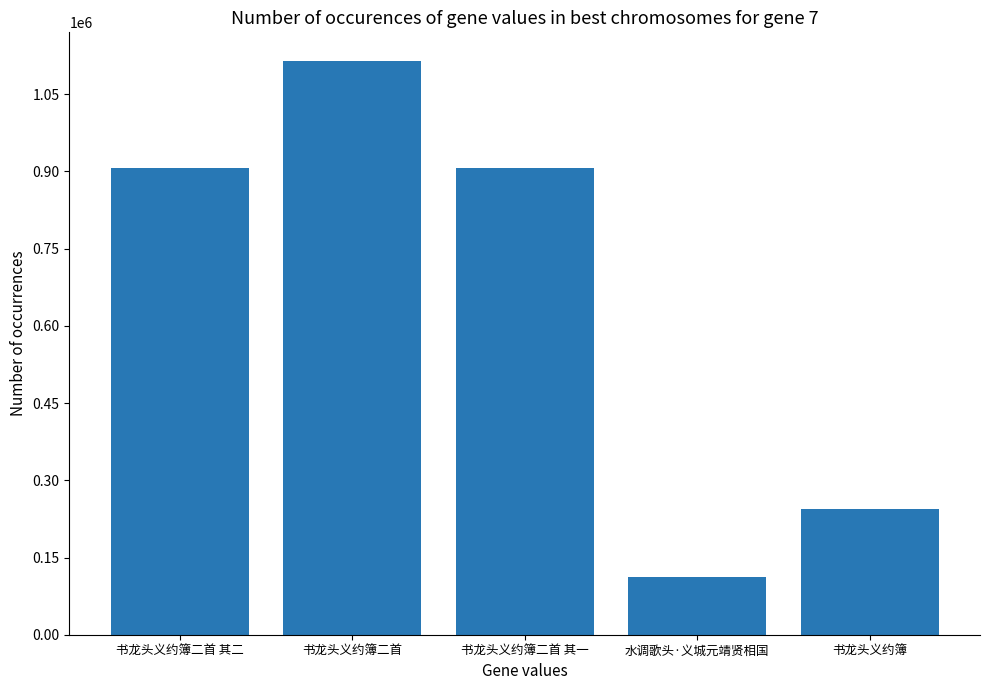

Is it true that the value at 书龙头义约簿二首 其二 is 1382549?

False